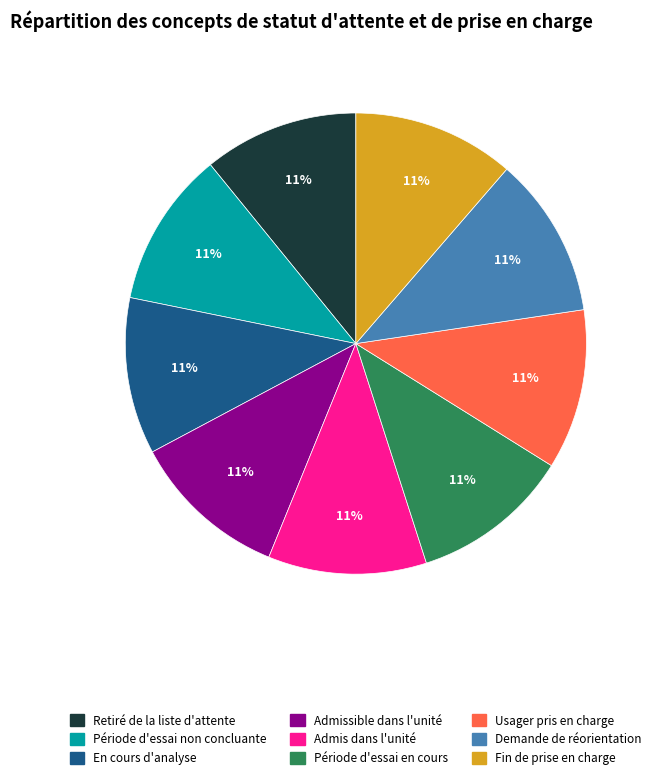

Count the number of slices in the pie.

9